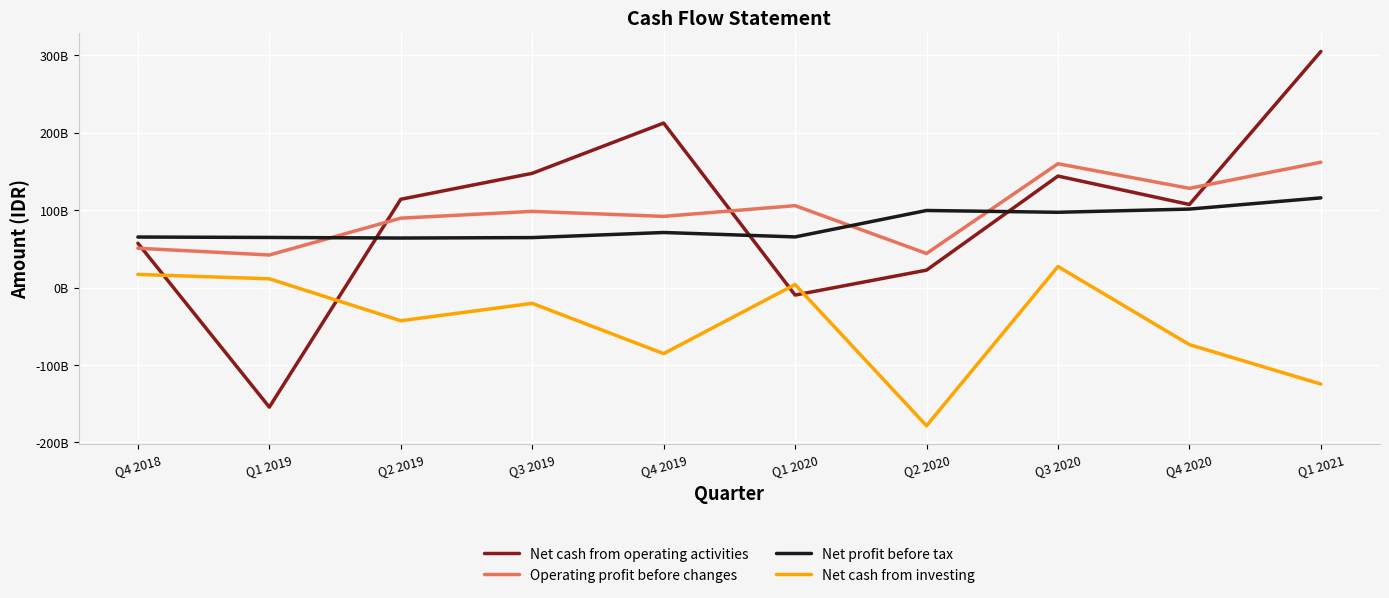

Does the chart have visible grid lines?

Yes